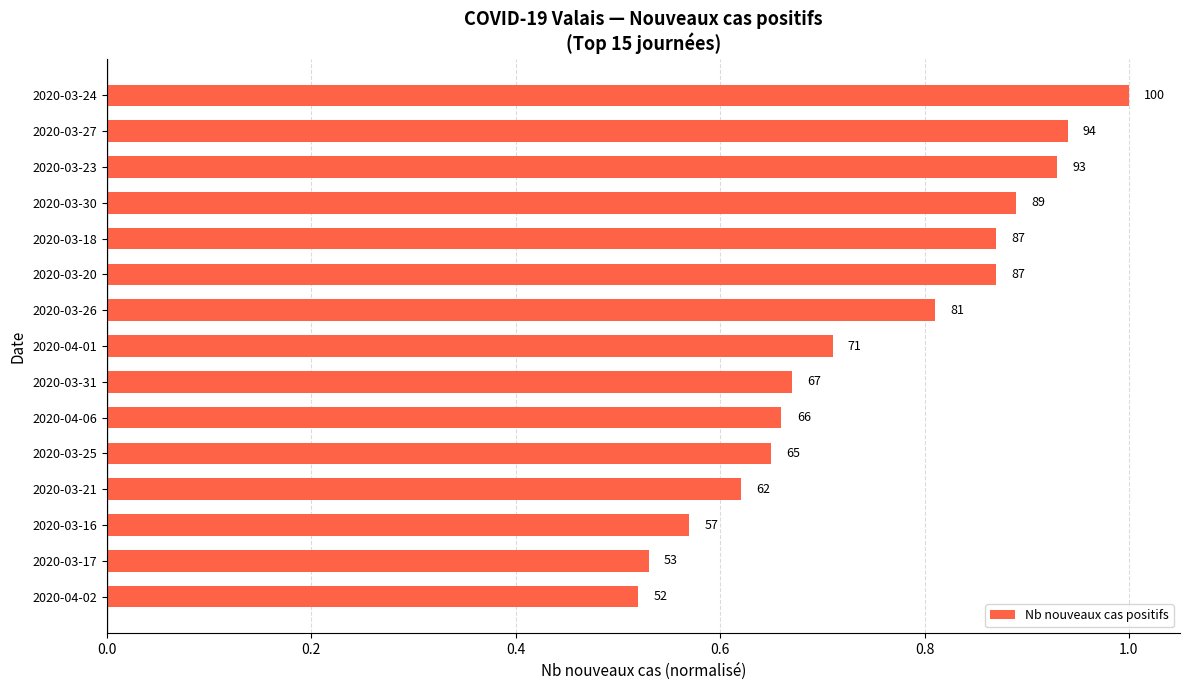

How many bars are there in total?

15